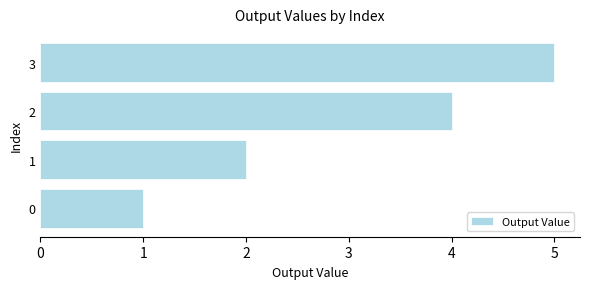

Reading bottom to top, list all the values displayed in this chart.

1	2	4	5